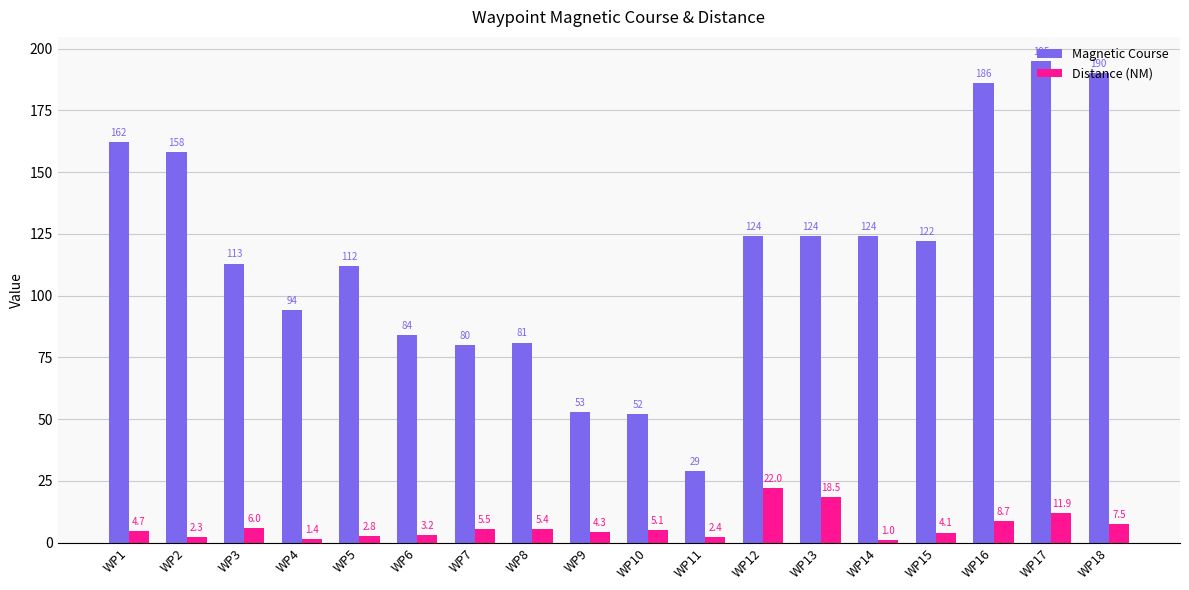

List the series in order of their overall mean, highest first.

Magnetic Course, Distance (NM)